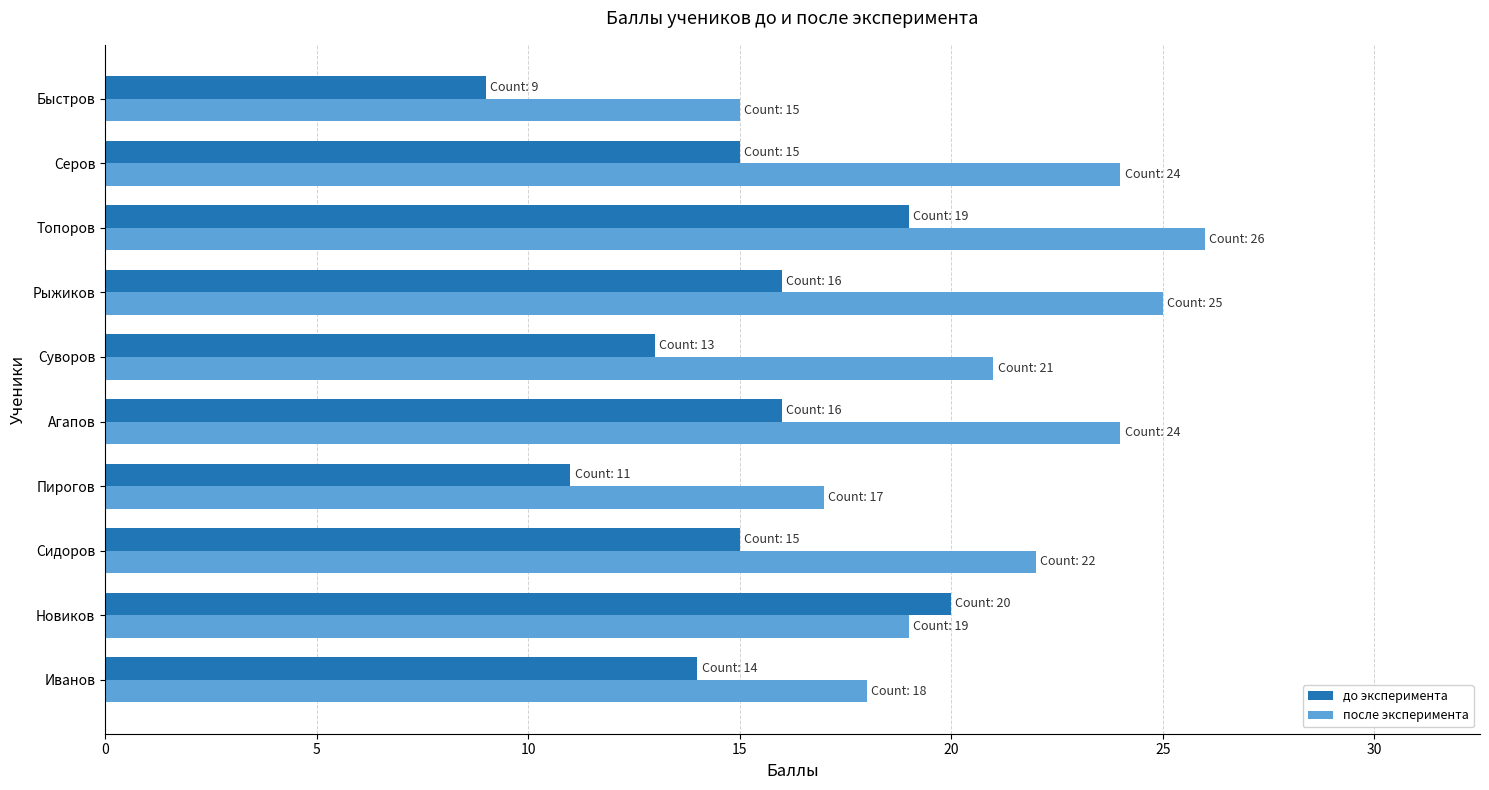

How many data points does each series have?

10